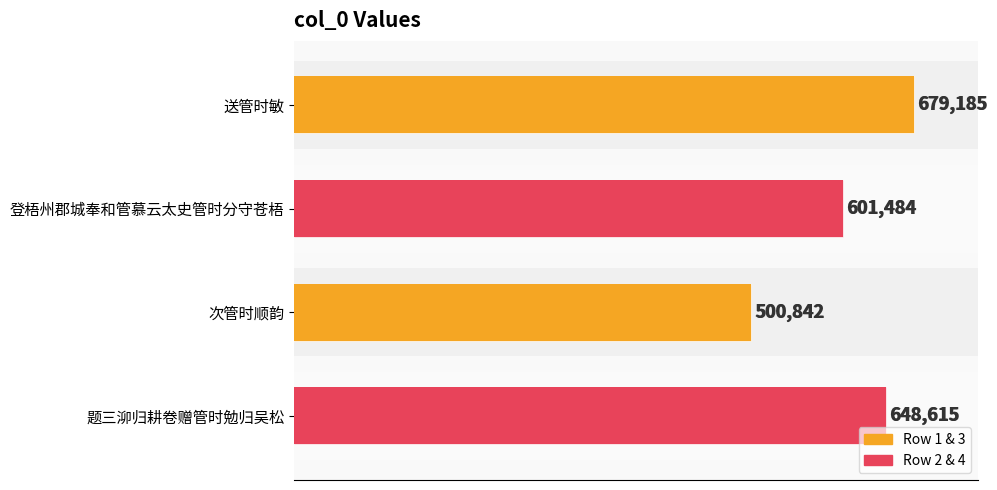

The chart shows a value of 1092446 at 送管时敏. True or false?

False